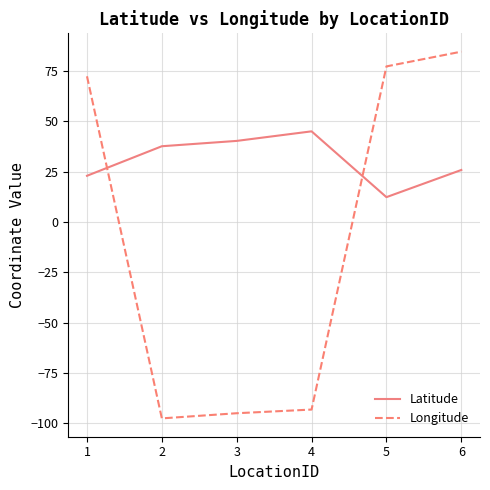

Read the Longitude value at 5.

77.4